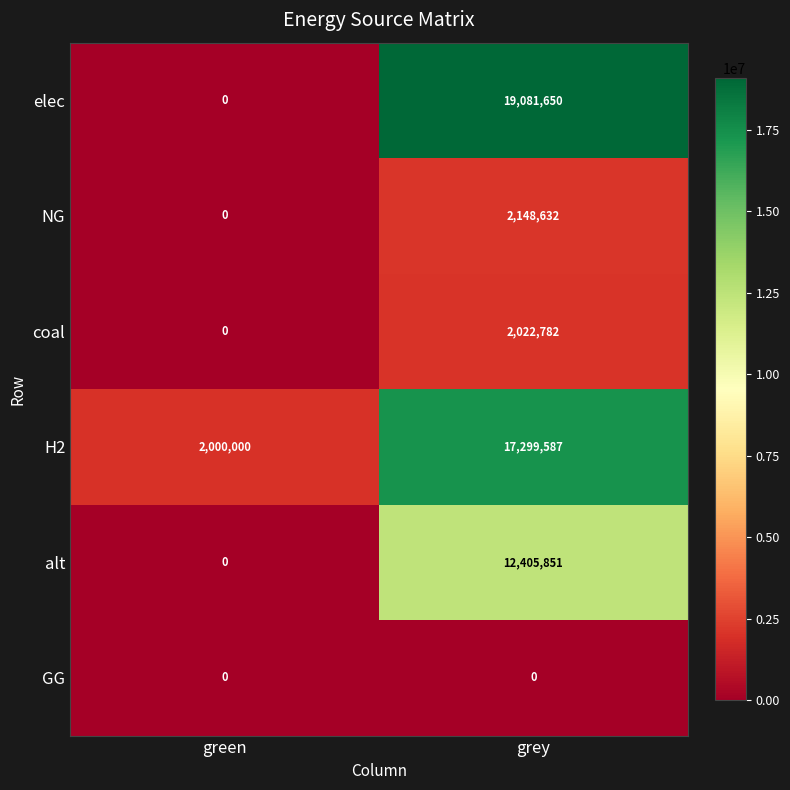

The H2 series shows 31025705 at grey. True or false?

False